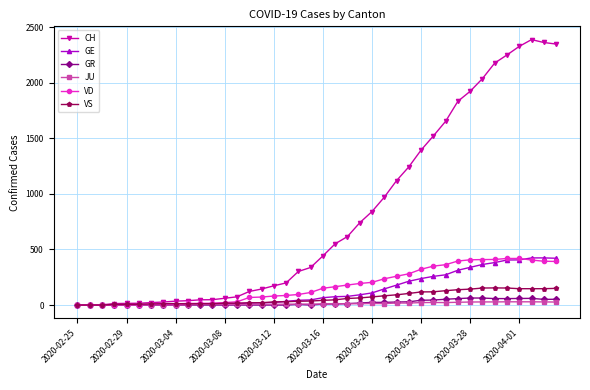

What is the highest value of the GE series?

424